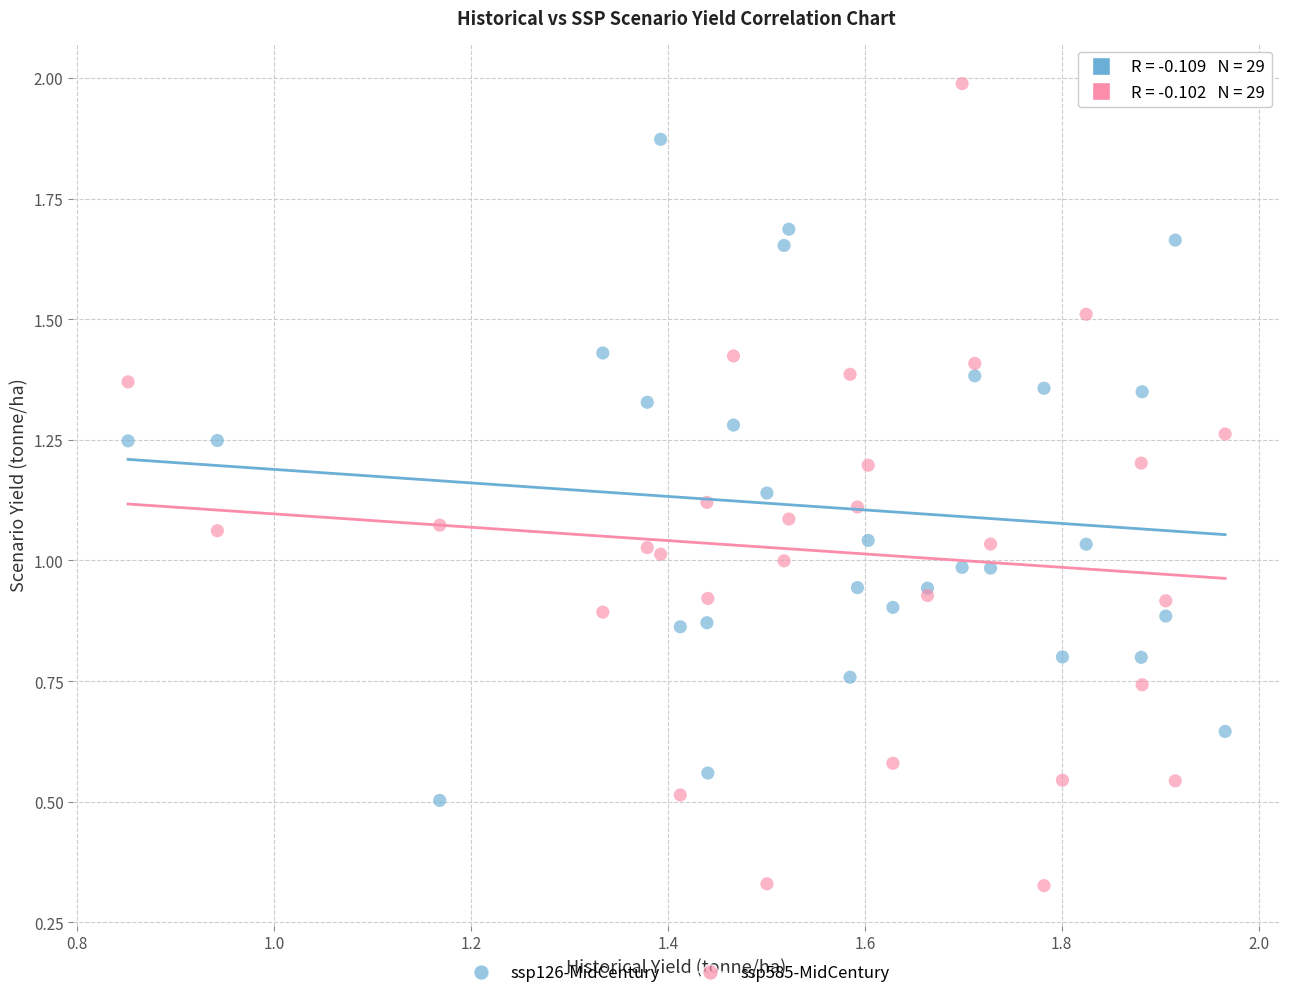

Which series has the largest Y range (max minus min)?

ssp585-MidCentury